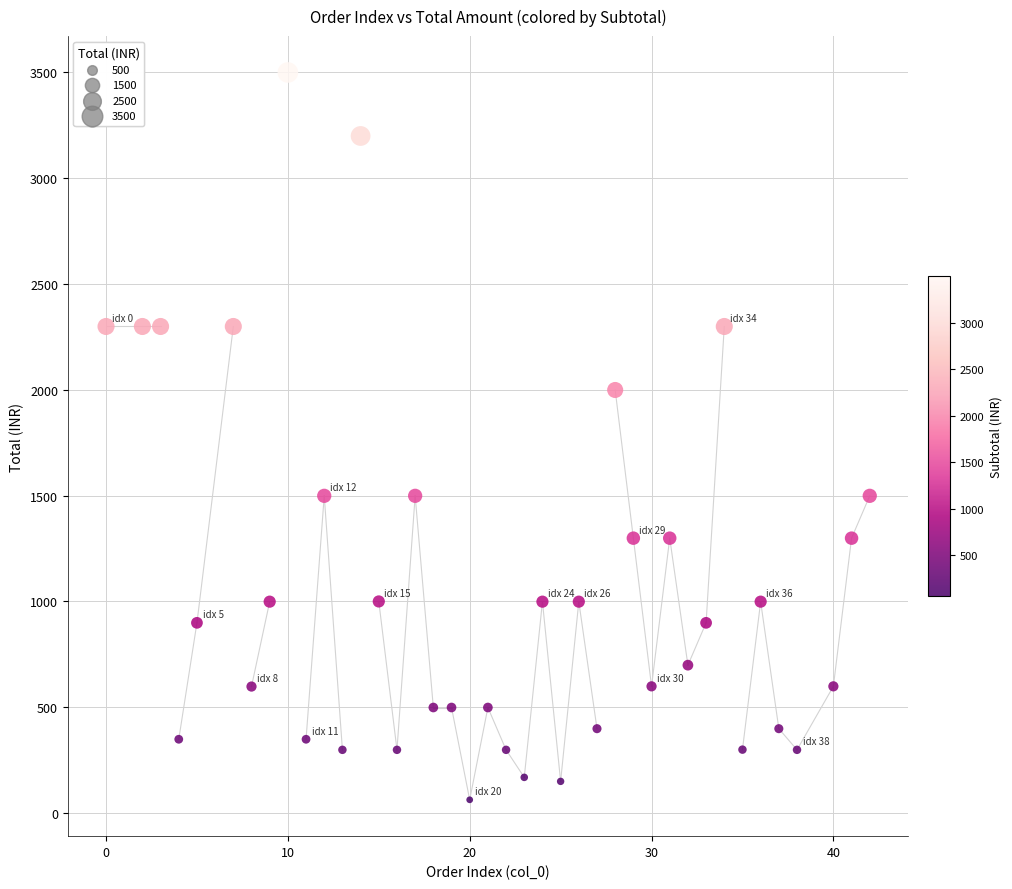

What is the range of X values (max minus min)?

42